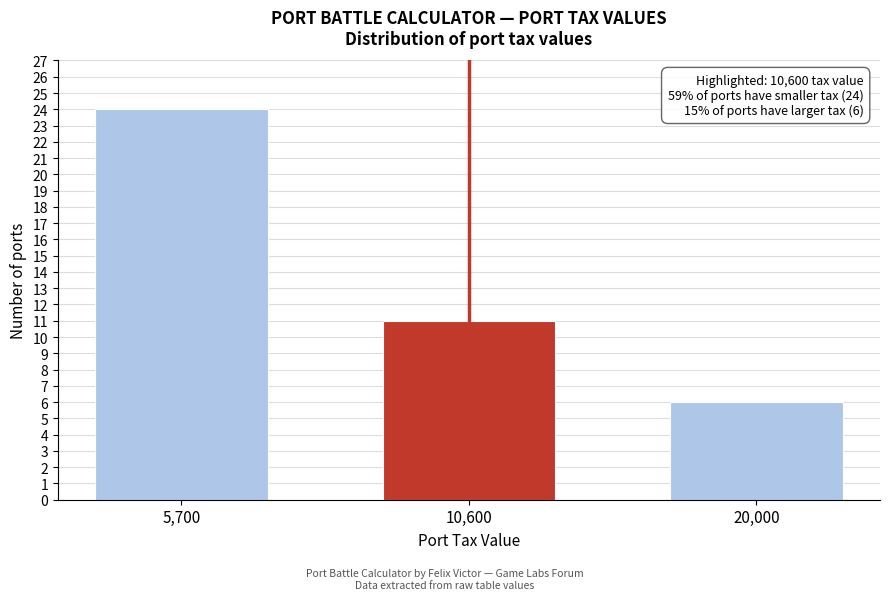

Reading right to left, extract all data points from this chart.

6	11	24